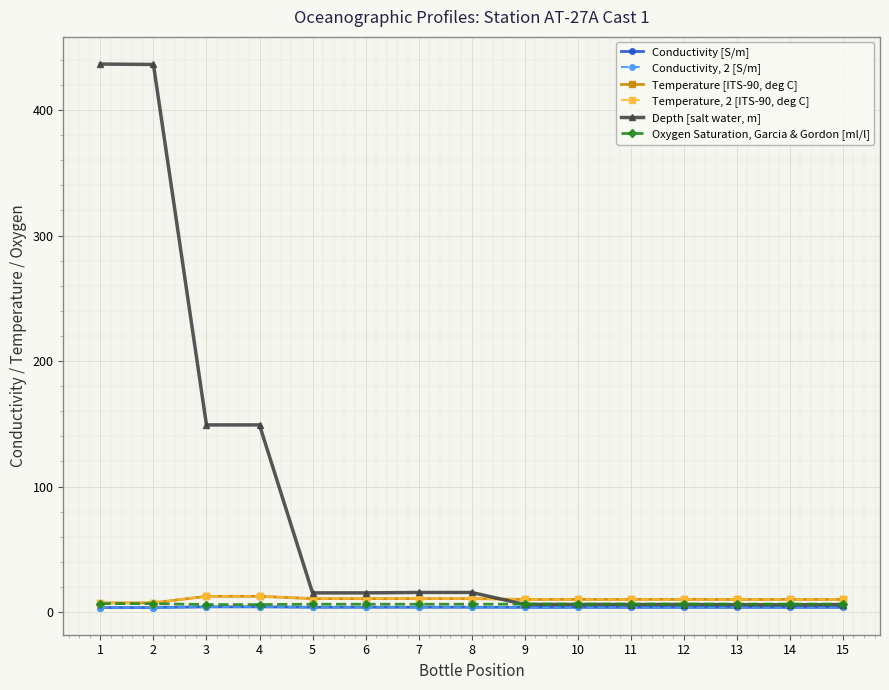

Which series has the widest spread of values?

Depth [salt water, m]